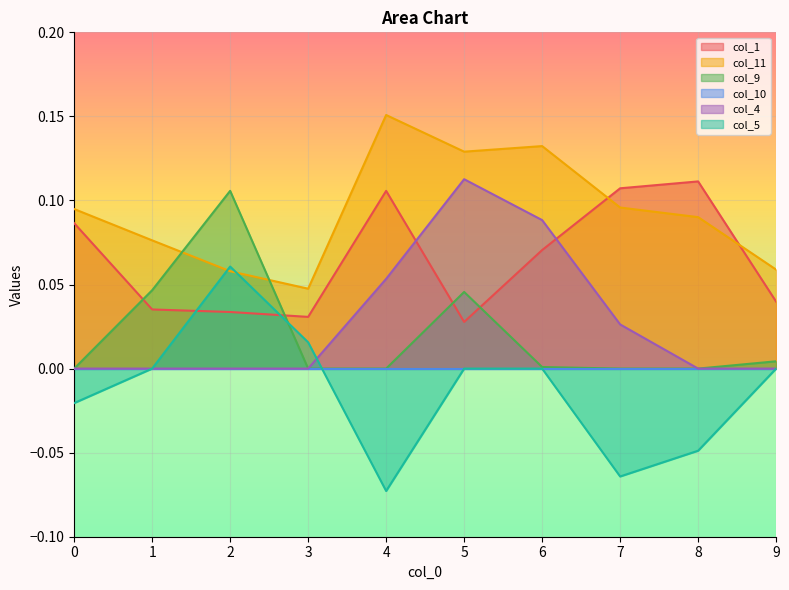

What is the spread (max minus min) of values at 7?

0.2